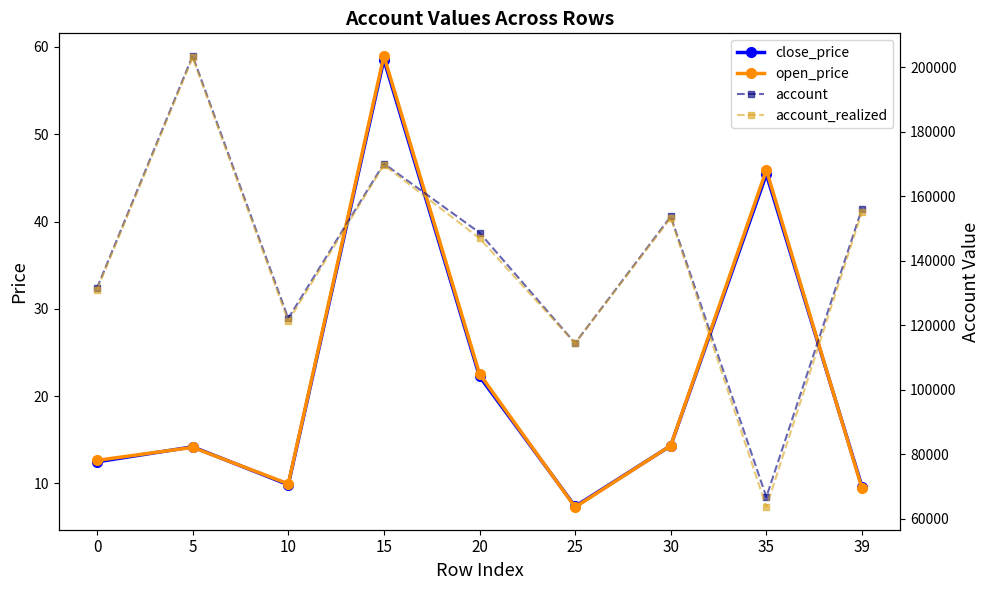

Reading left to right, list all the values displayed in this chart.

close_price: 12.5	14.2	9.9	58.5	22.3	7.4	14.3	45.4	9.6
open_price: 12.7	14.1	10.0	59.0	22.6	7.3	14.3	45.9	9.4
account: 131543.4	203556.5	122126.0	170156.2	148729.6	114438.2	153744.7	66730.1	156128.0
account_realized: 131047.0	203059.9	121285.4	169739.8	146998.5	114386.2	153331.1	63578.1	155184.7